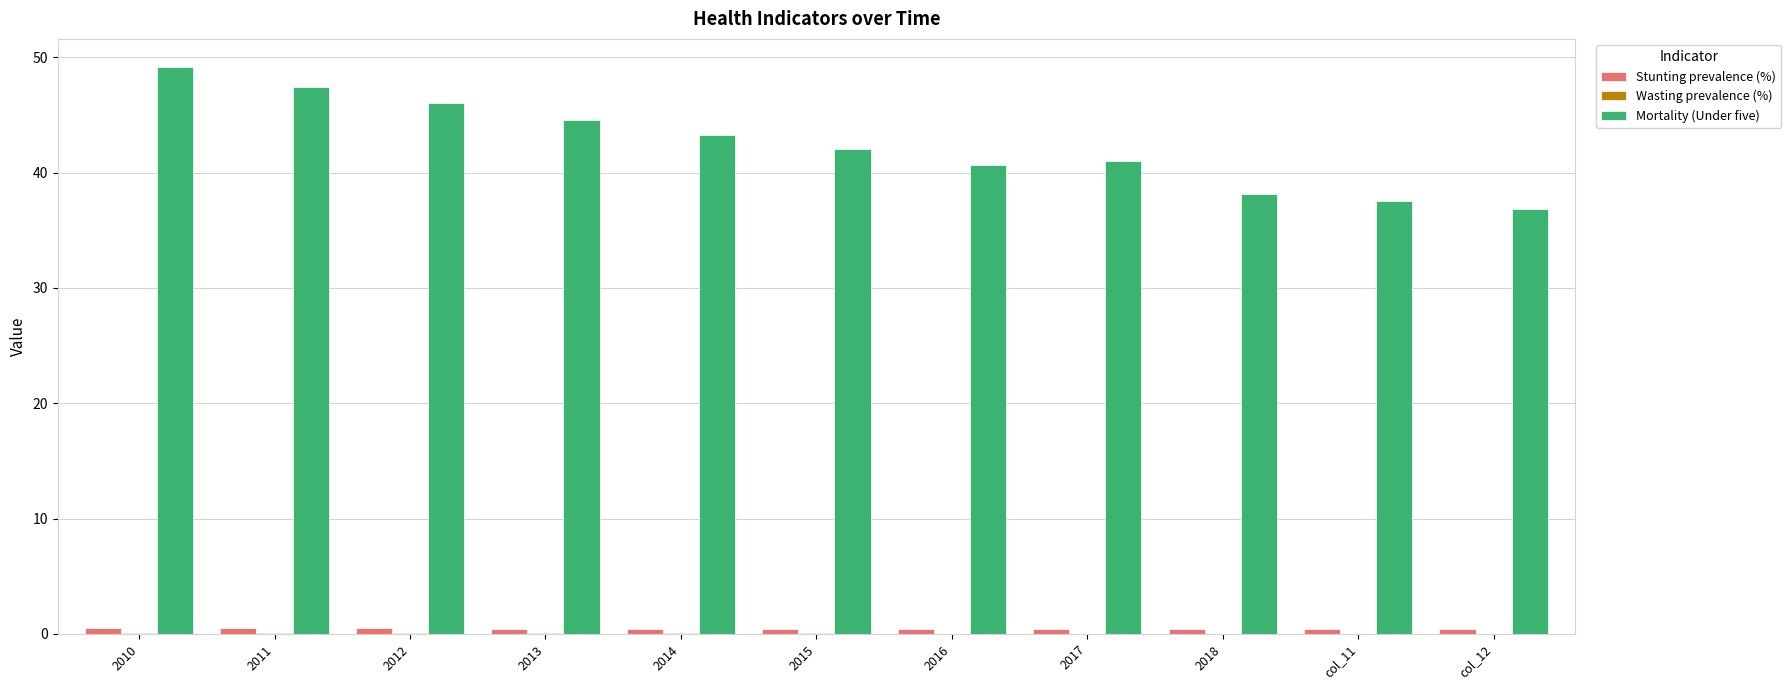

Are the bars horizontal?

No